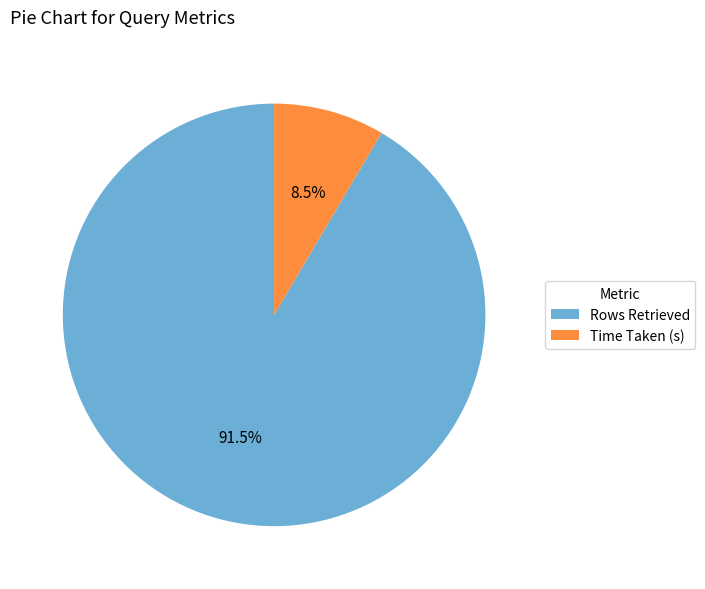

To the nearest percent, what is the difference between the largest and smallest slice percentages?

83%